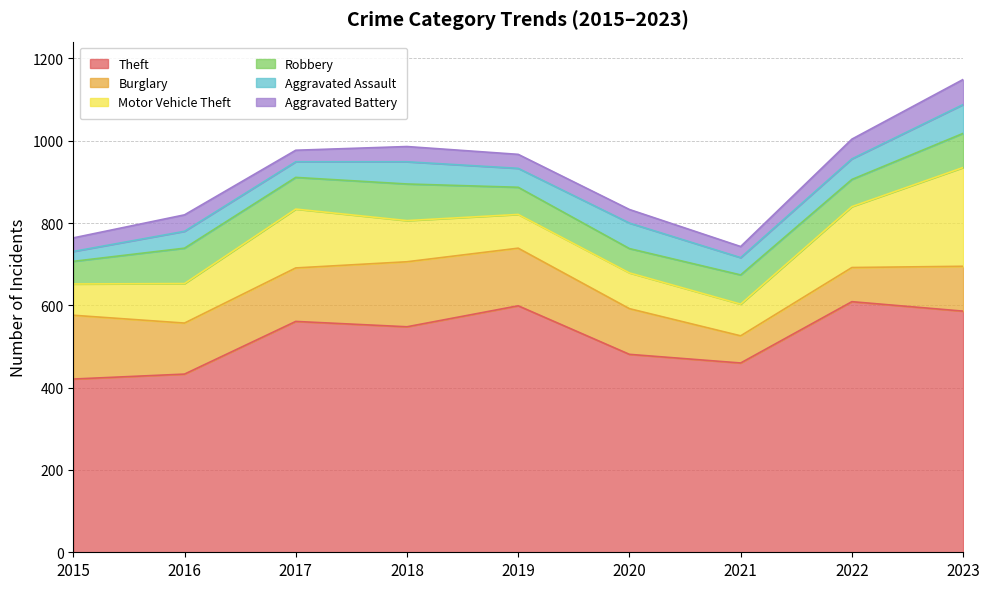

The value of Theft at 2018 is 548. True or false?

True